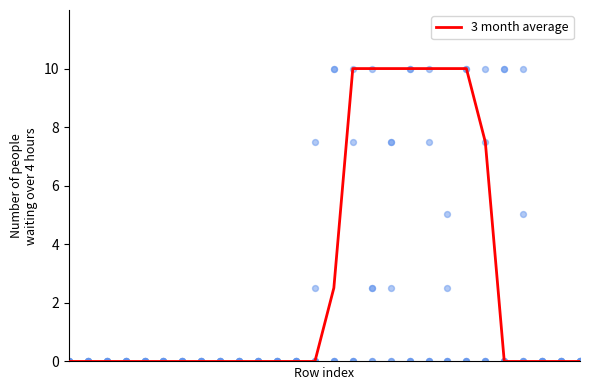

Which has a higher value, 4 or 9?

4